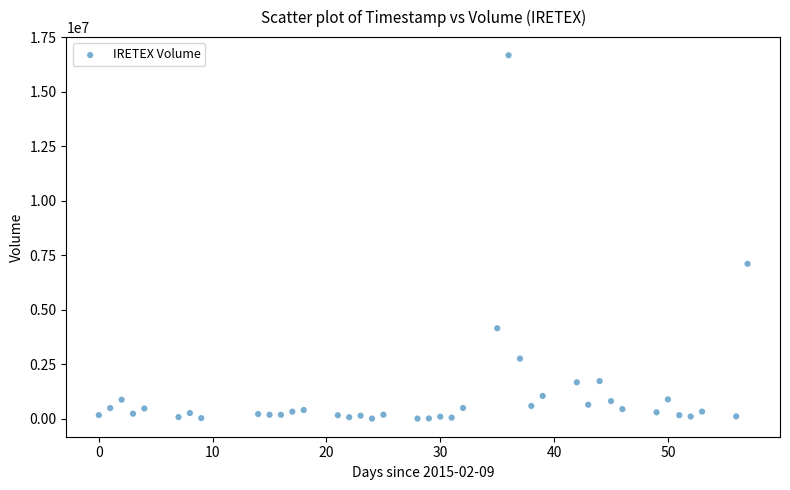

What Y value in the scatter plot is closest to 8341750?

7105700